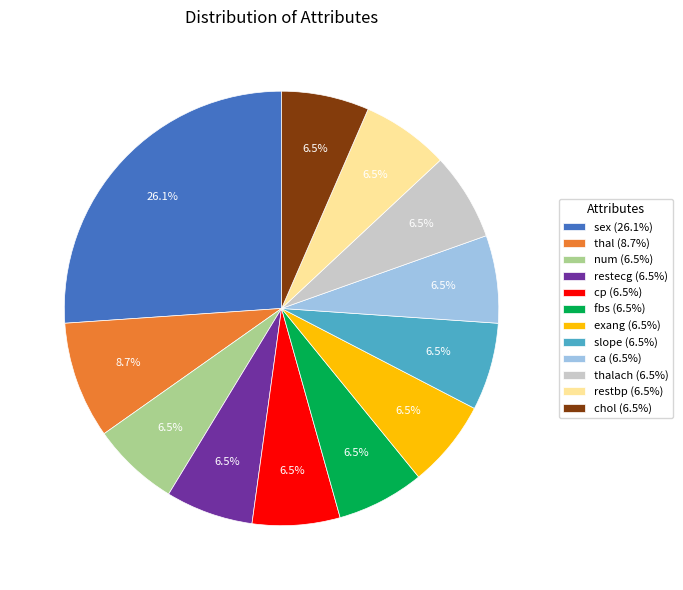

Which slice is the largest?

sex (26.1%)